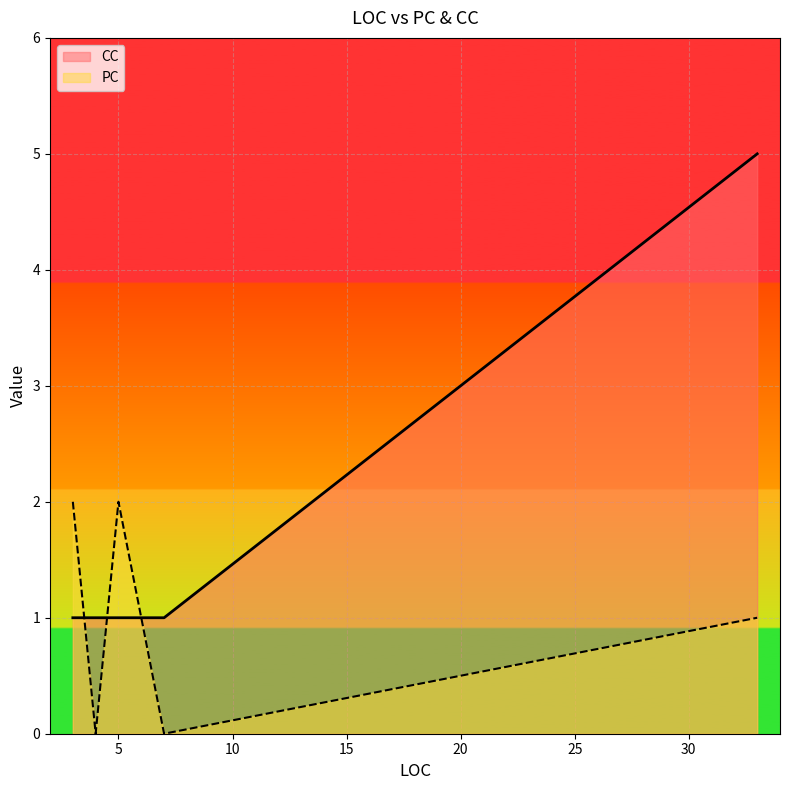

Is the value of PC at 3 greater than the value of CC at 5?

Yes